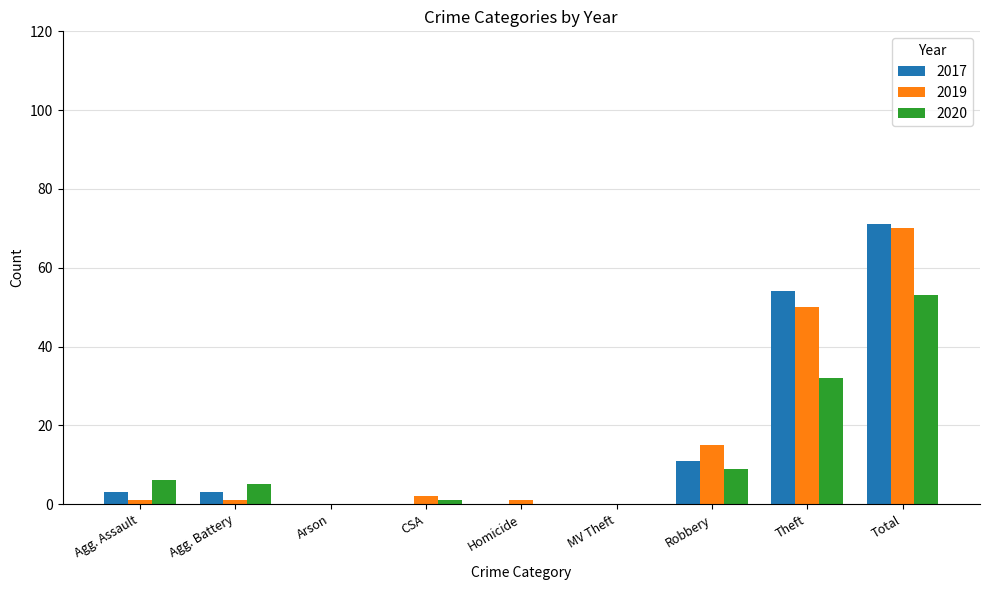

Between MV Theft and Theft, which series saw the biggest shift?

2017